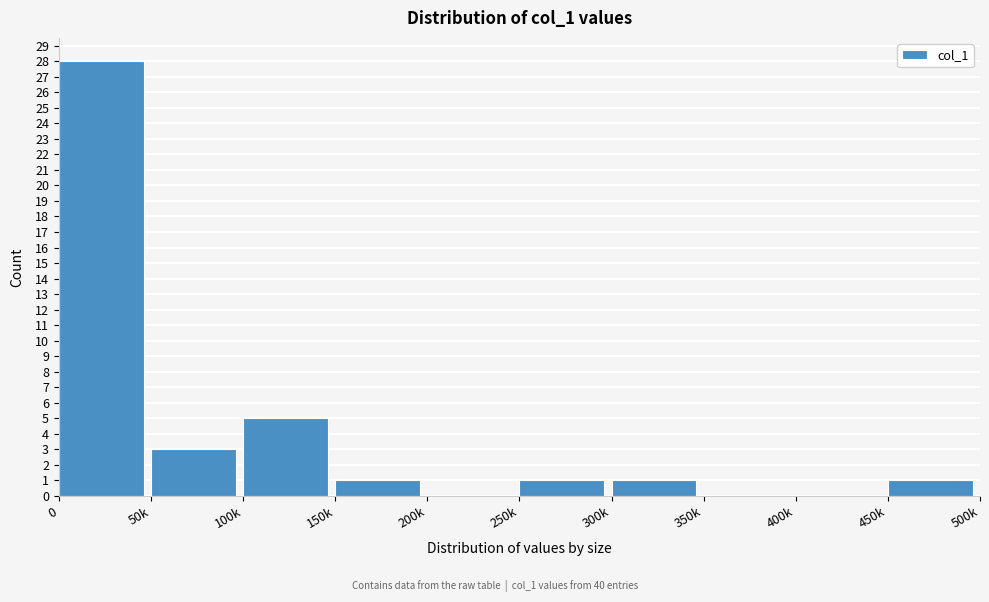

Reading right to left, what are all the values shown in this chart?

450k=1	400k=0	350k=0	300k=1	250k=1	200k=0	150k=1	100k=5	50k=3	0=28